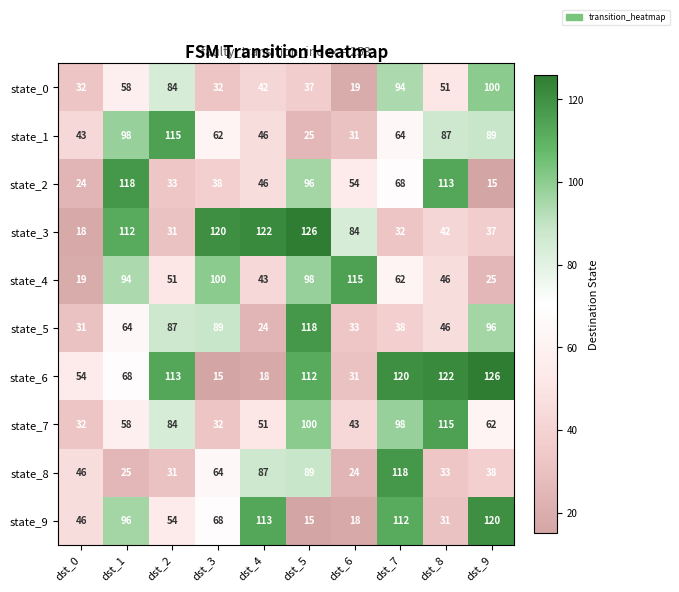

True or false: state_8 has a value of 25 at dst_1.

True